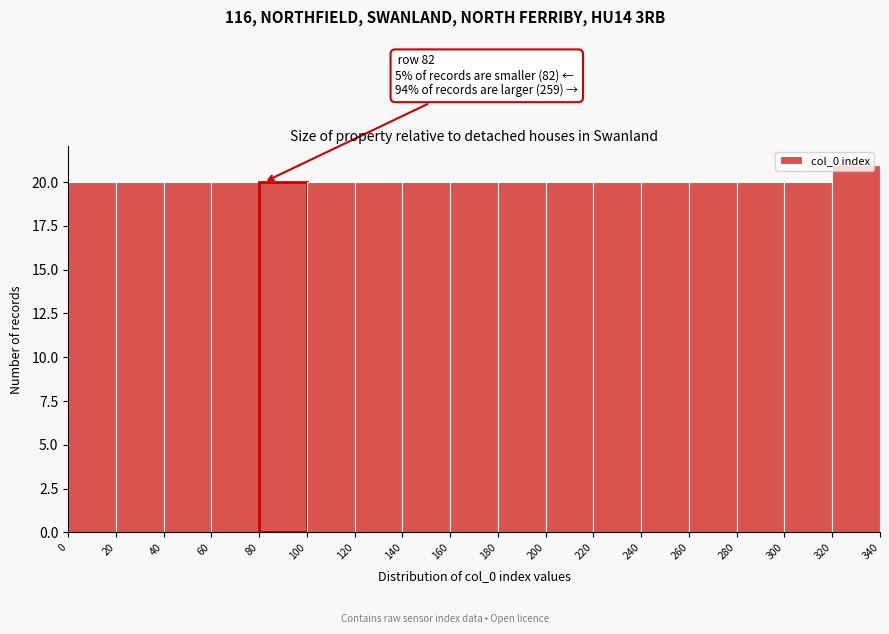

Over which range of the x-axis is the bar tallest?

320 to 340